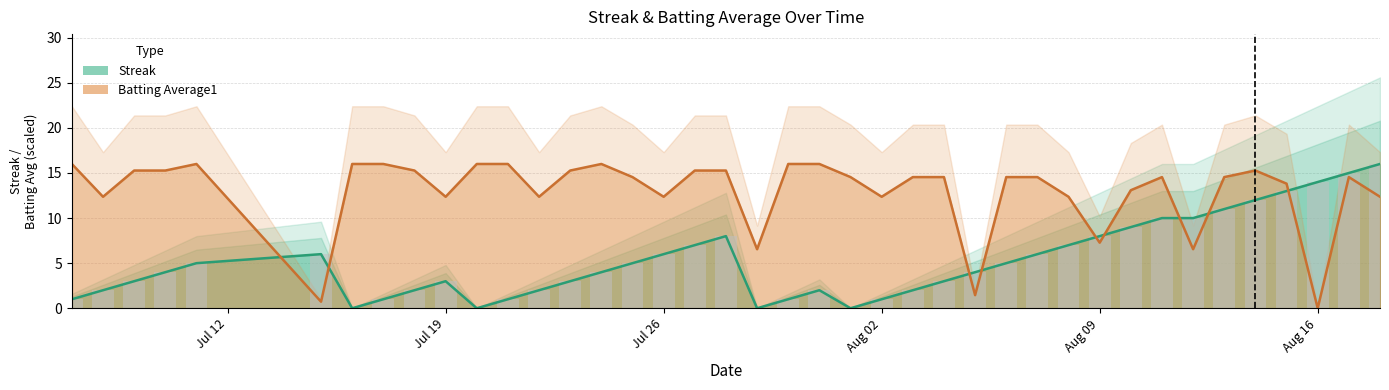

What is the maximum value for Batting Average1?

16.0